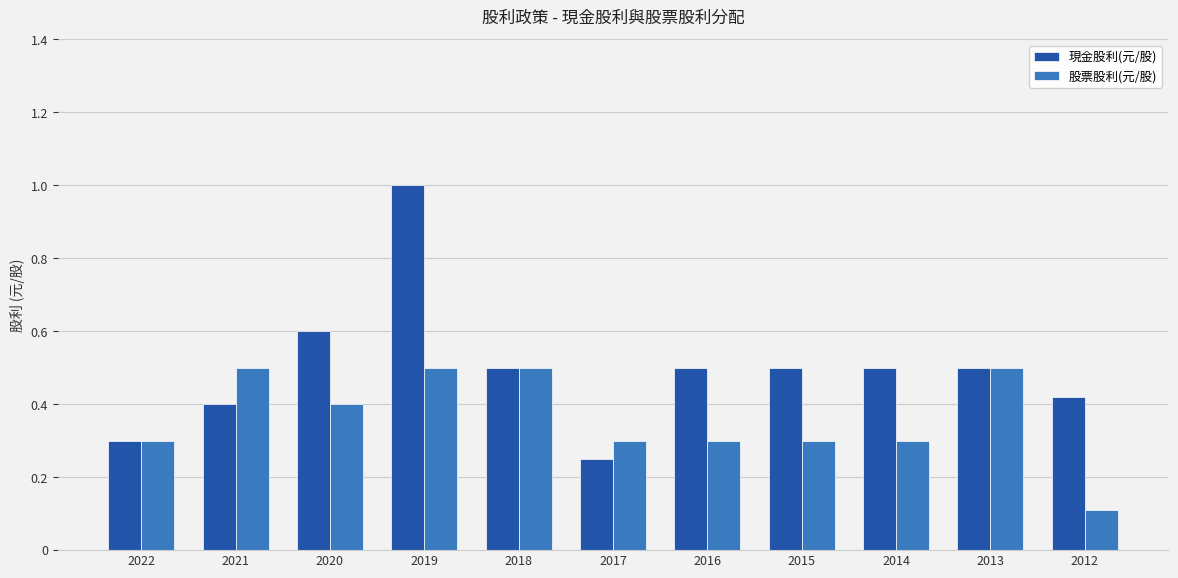

What is the approximate value of 股票股利(元/股) at 2012?

0.1